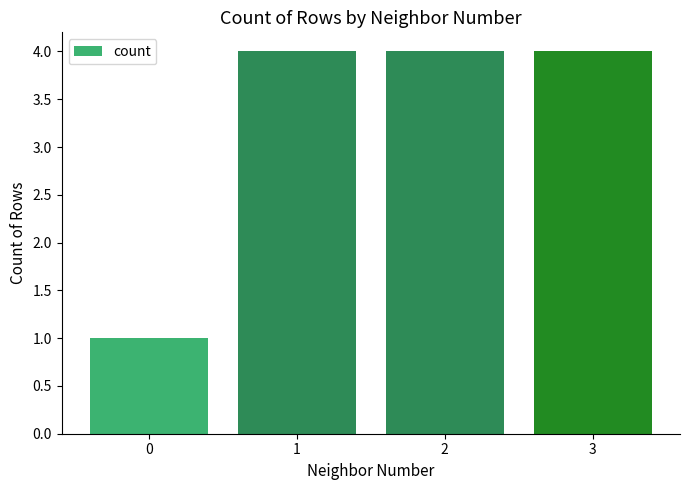

Reading left to right, what are all the values shown in this chart?

1	4	4	4